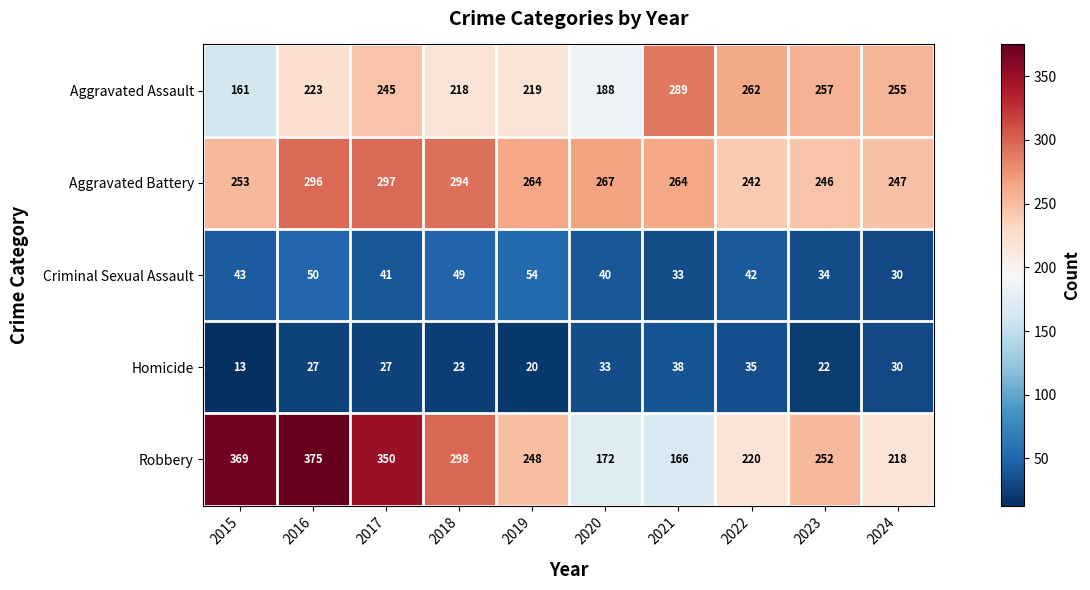

What is the smallest value displayed?

13